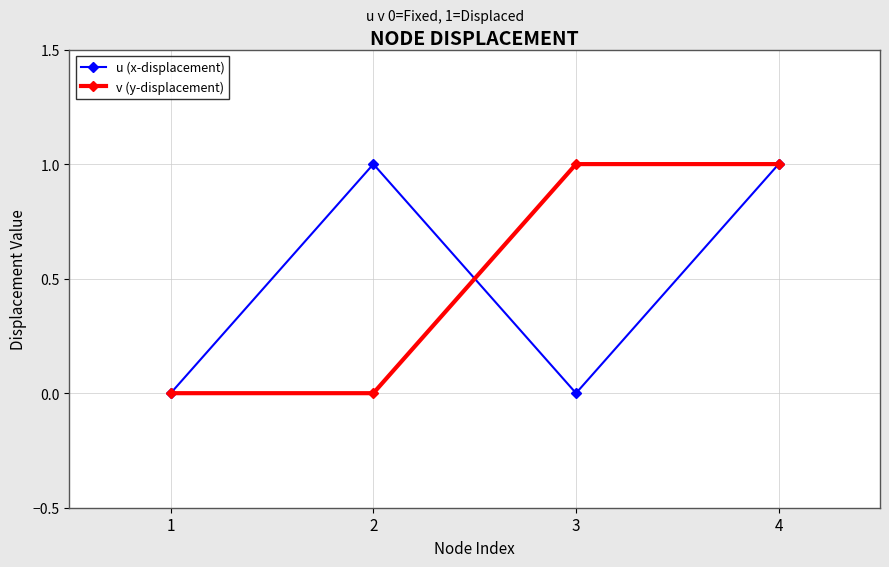

True or false: u (x-displacement) has a value of 1 at 1.

False